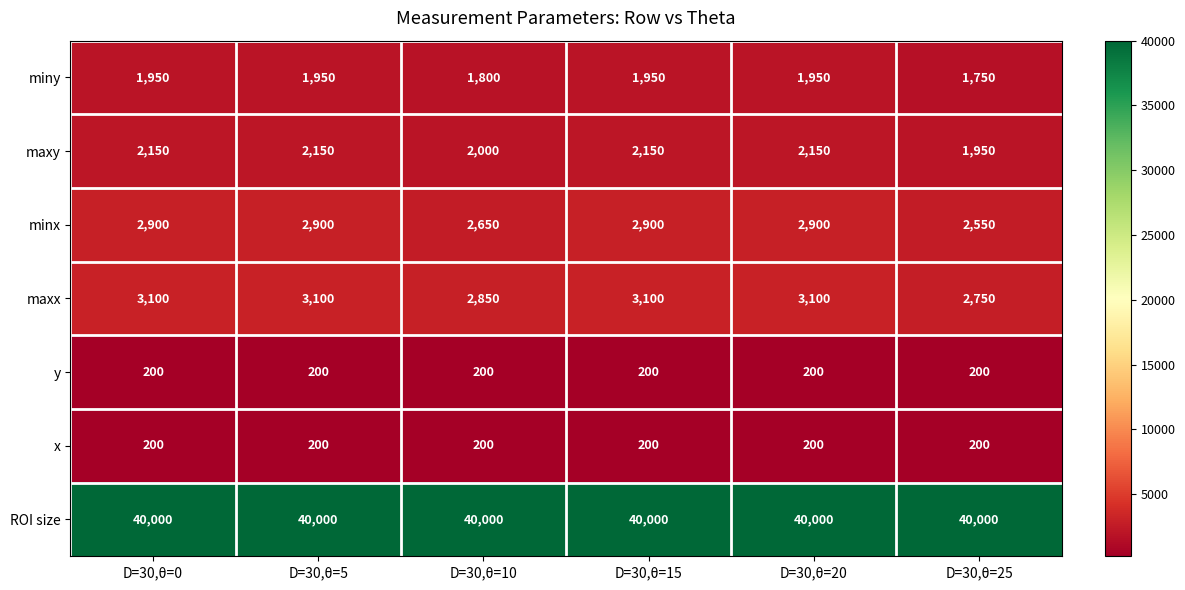

What is the total value across all series at D=30,θ=25?

49400